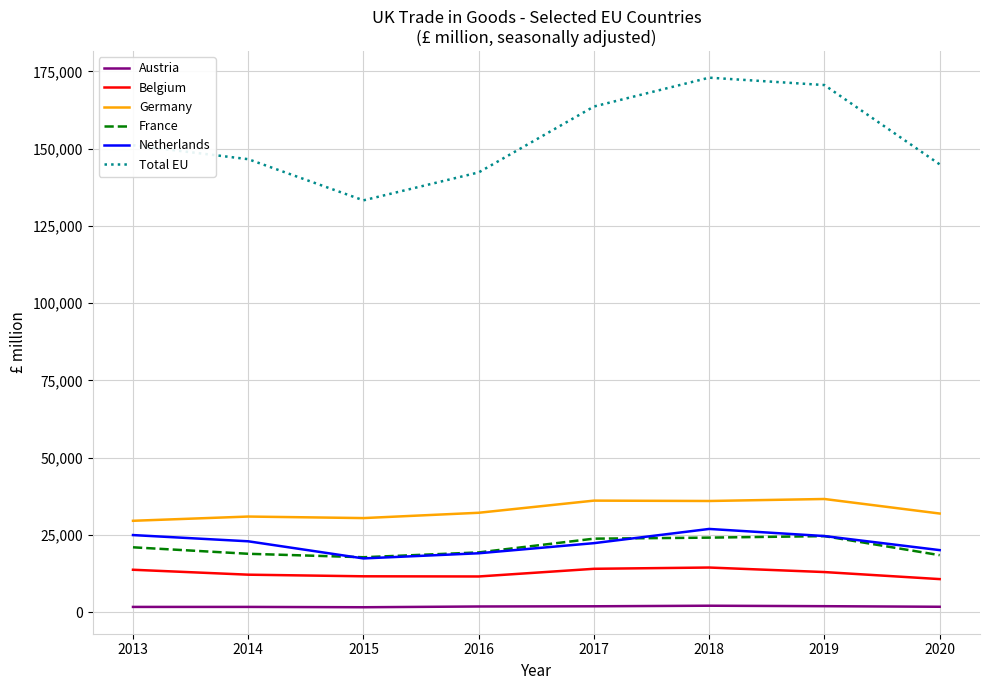

True or false: Netherlands and Austria cross at least once.

False